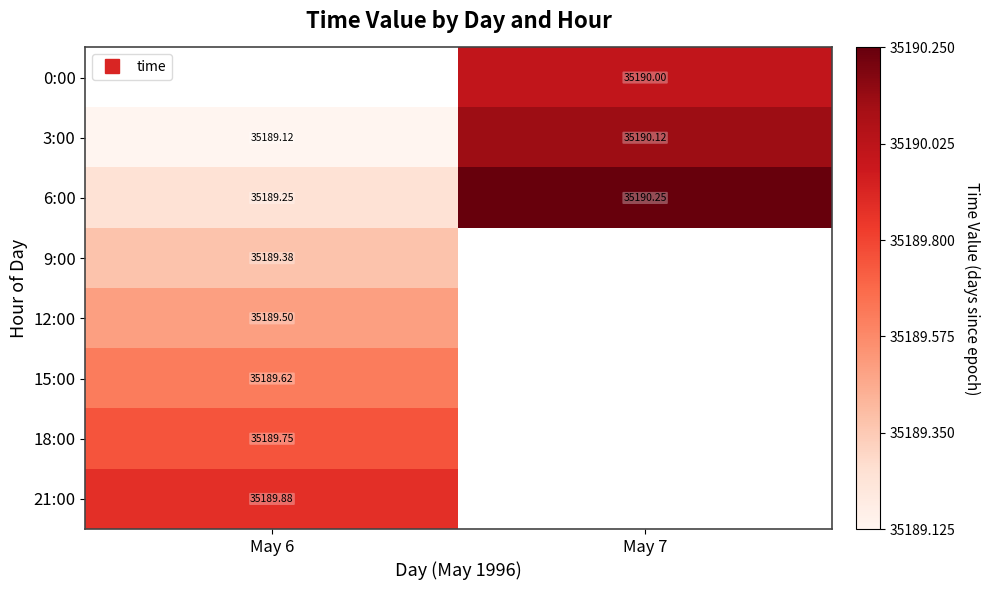

How many positive values does the 0:00 series have?

1